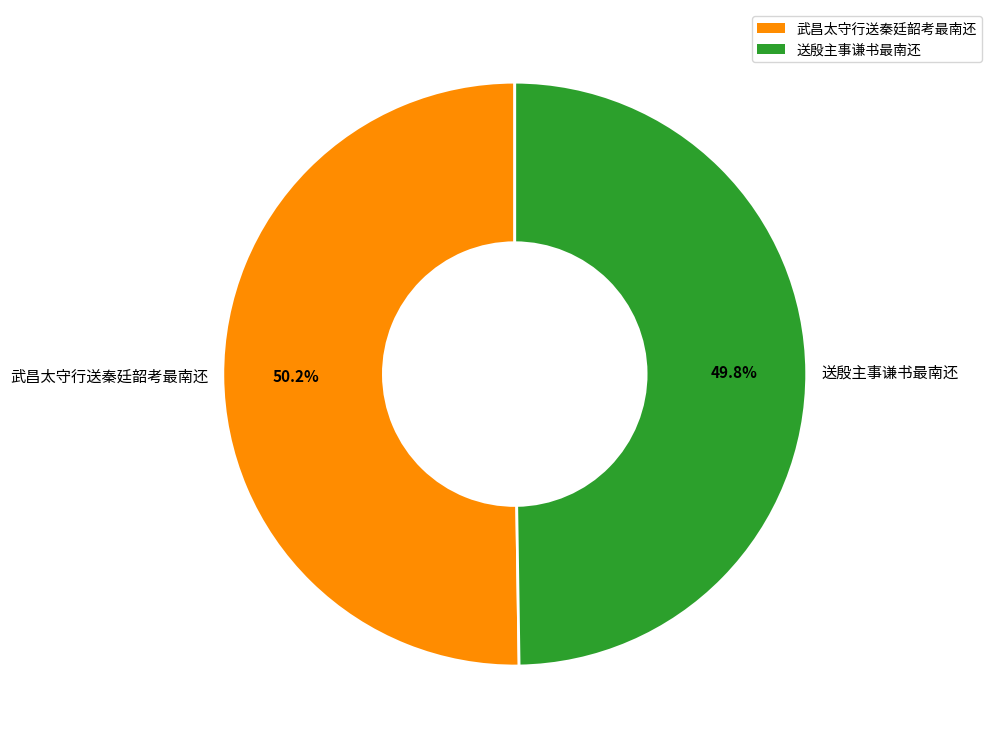

The 武昌太守行送秦廷韶考最南还 slice represents 36% of the pie. True or false?

False